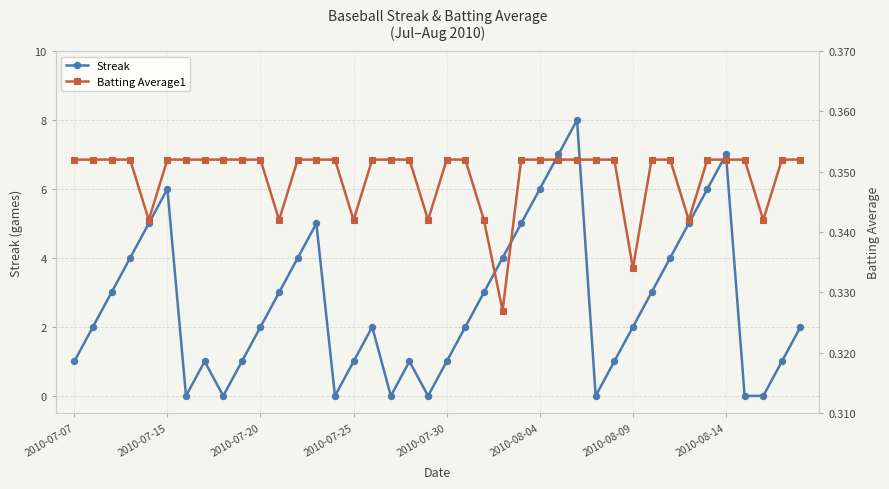

What is the minimum value for Batting Average1?

0.3